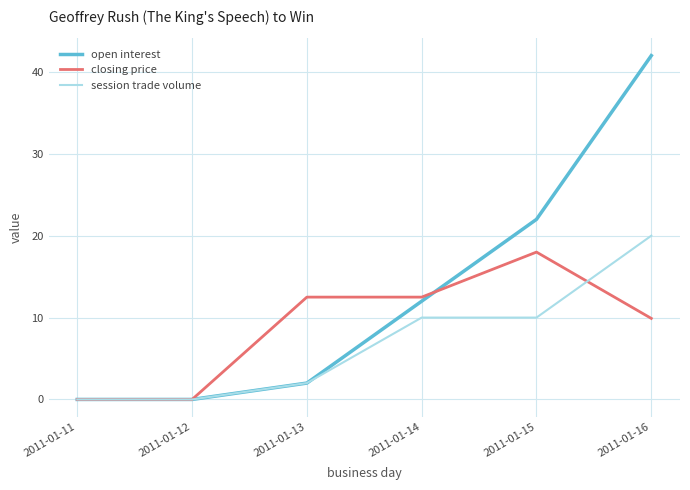

Which series changed the most between 2011-01-13 and 2011-01-15?

open interest